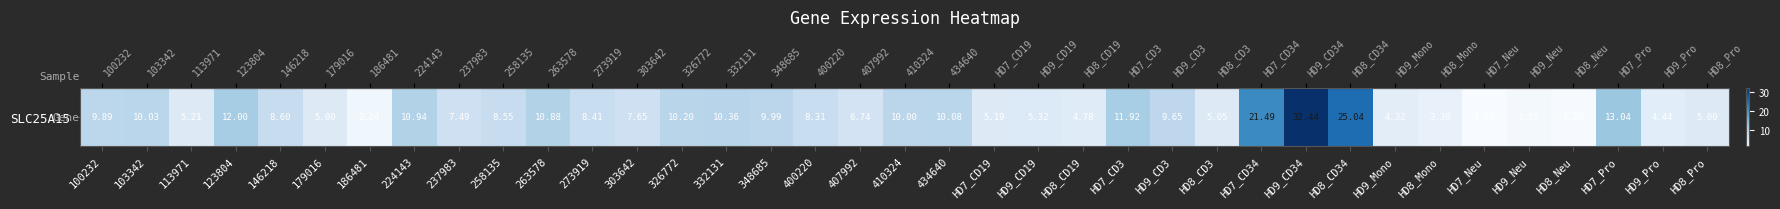

True or false: the data shows 9.9 at 100232.

True